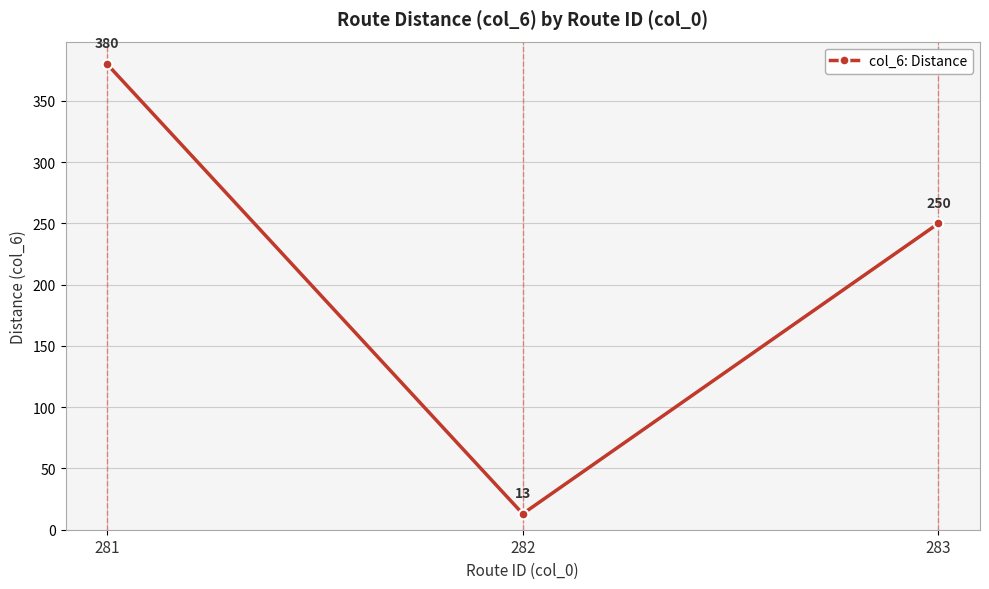

Where does the data first go above 250?

281